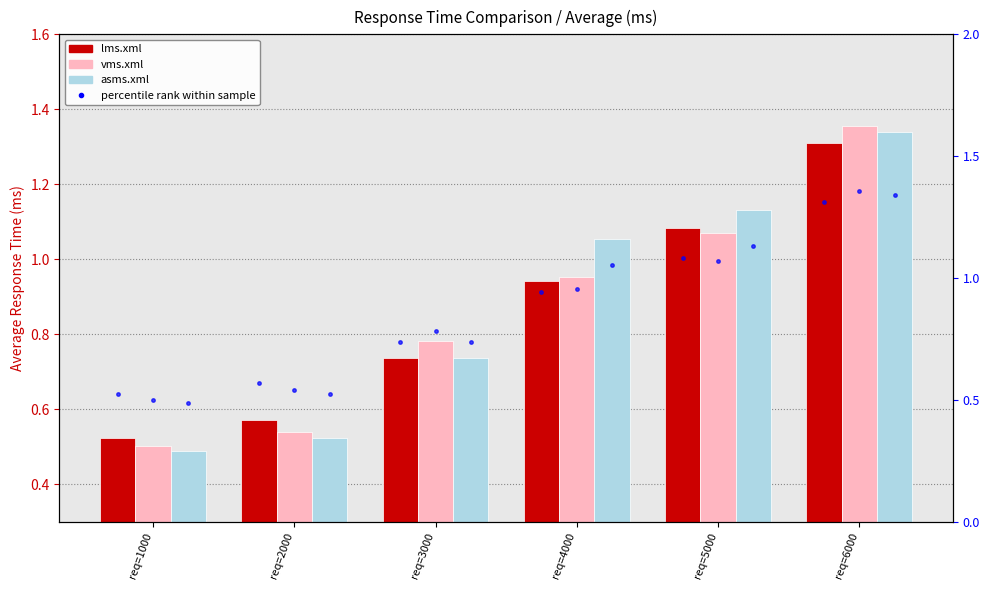

What is the minimum value for lms.xml?

0.5